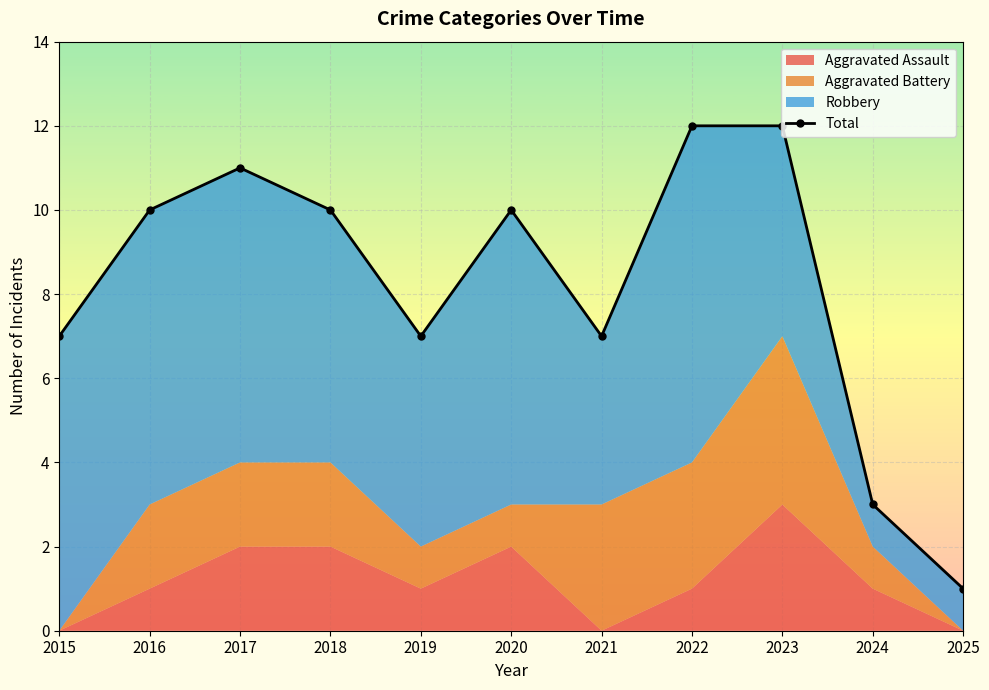

At which category does the data reach its first local peak?

2017